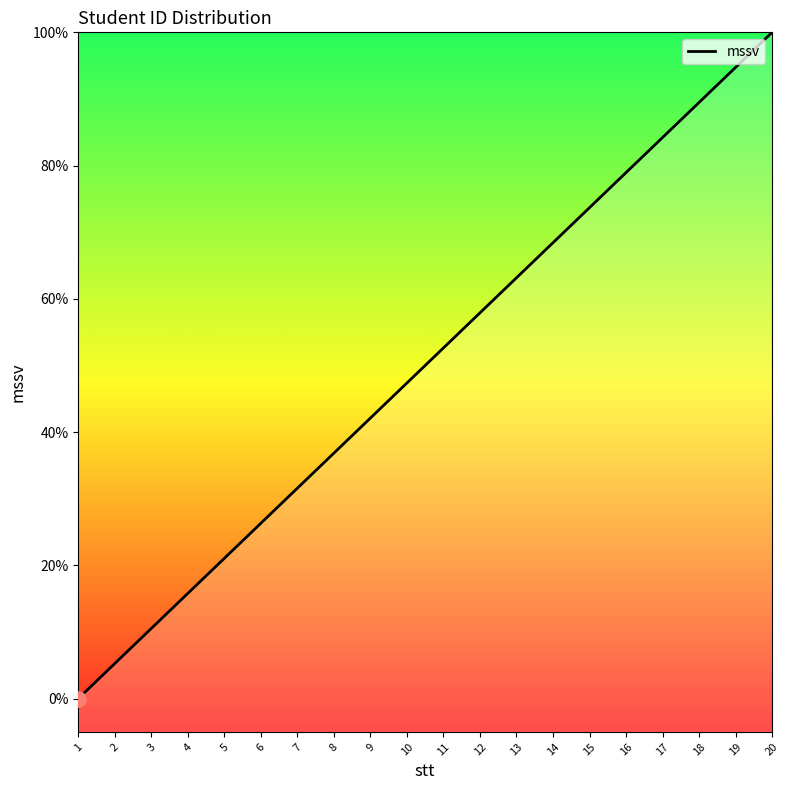

Approximately how many times larger is the value at 2 compared to 9?

0.1